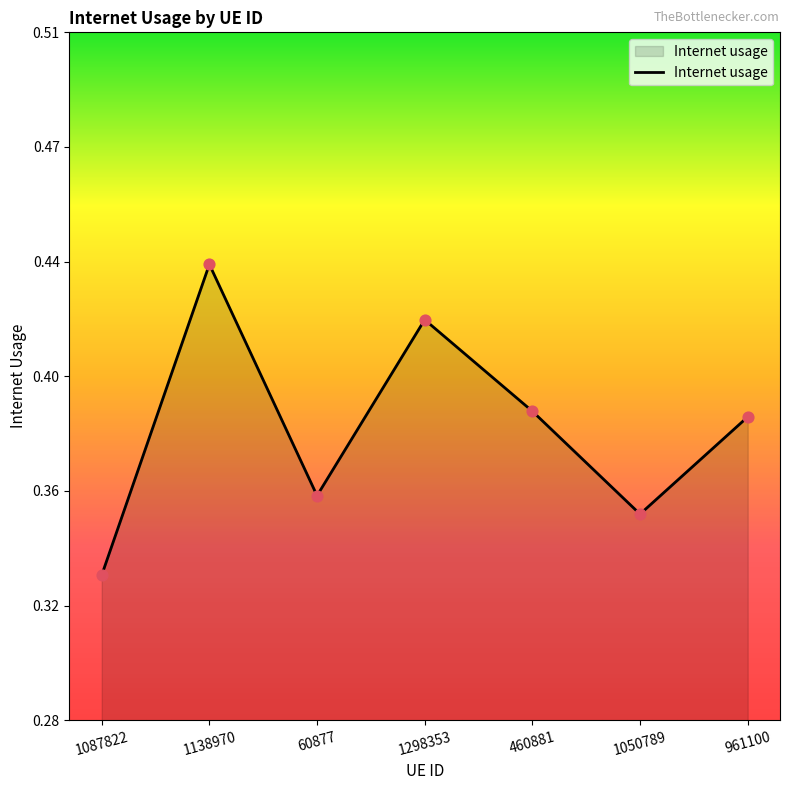

What is the change in value from 1087822 to 961100?

+0.1